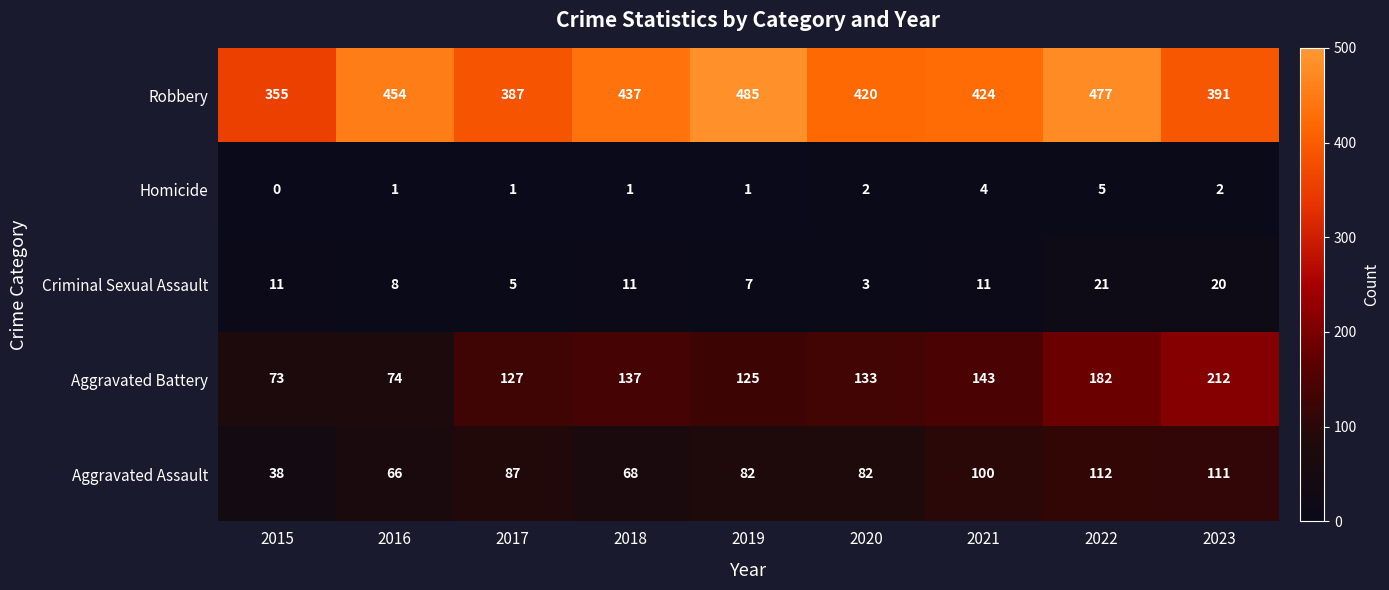

Where does the Aggravated Battery series first go above 133?

2018